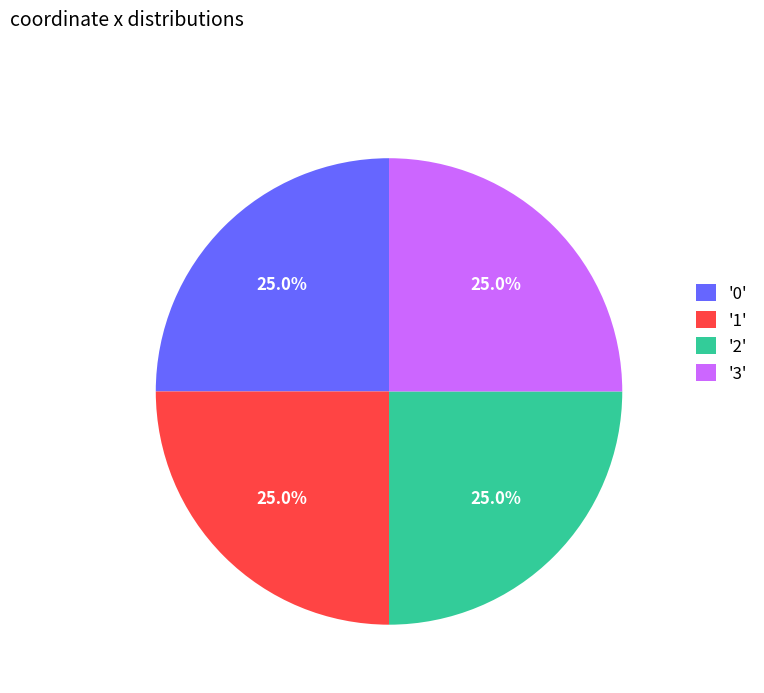

Does any single category account for the majority?

No